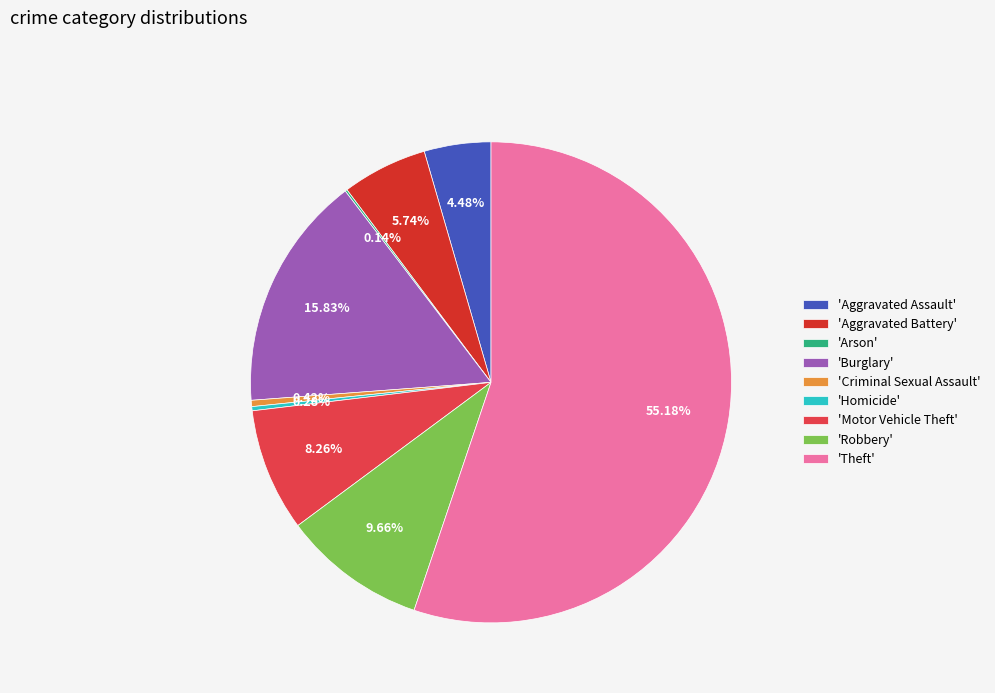

Is there any slice that represents more than half of the pie?

Yes